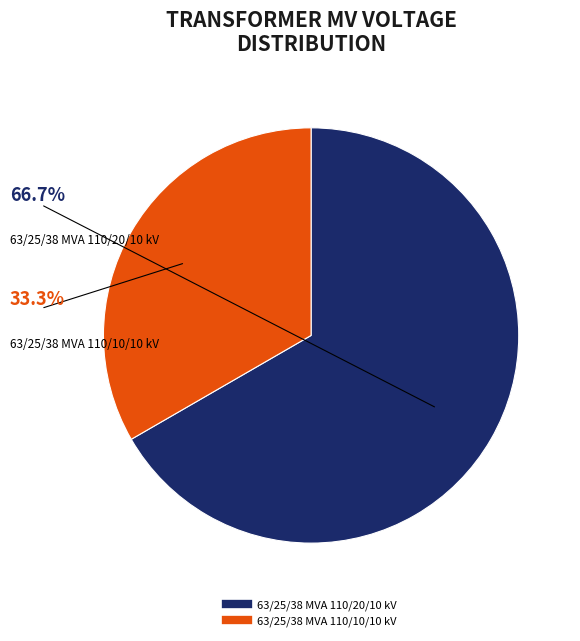

Approximately how many times larger is the value at 63/25/38 MVA 110/10/10 kV compared to 63/25/38 MVA 110/20/10 kV?

0.5